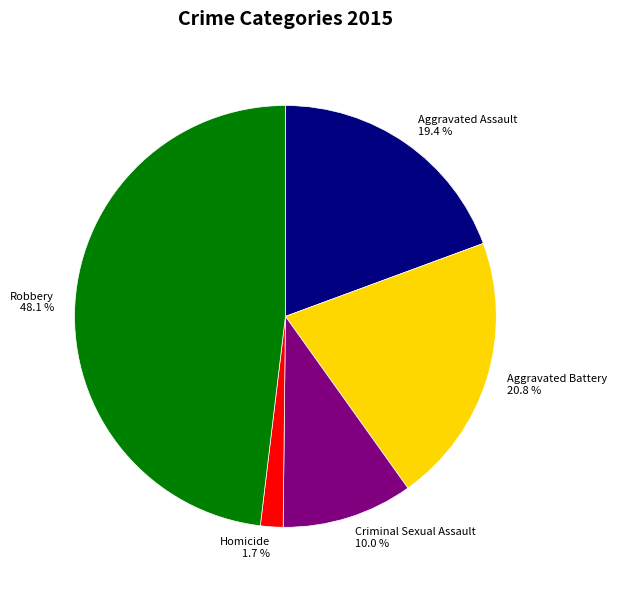

To the nearest percent, what percentage of the pie is Aggravated Battery?

21%